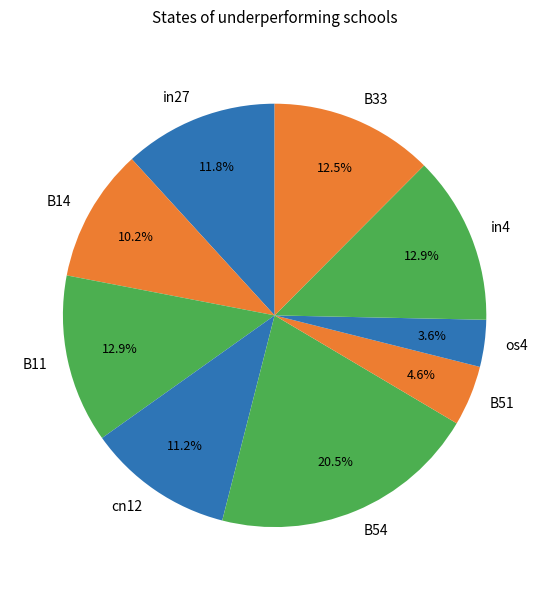

Count the number of slices in the pie.

9